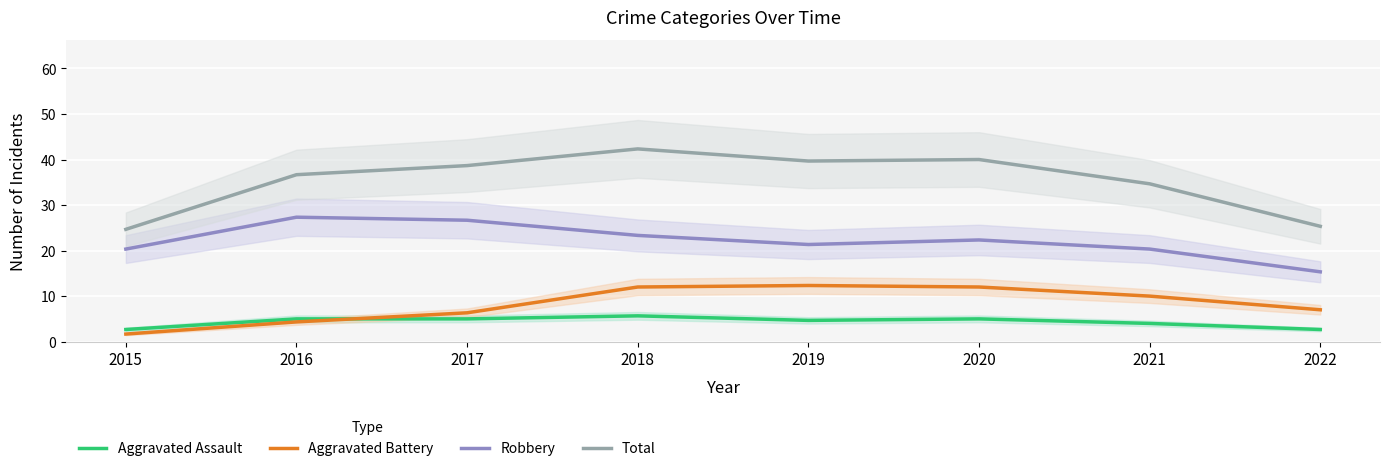

How many values in the Robbery series exceed 22?

4